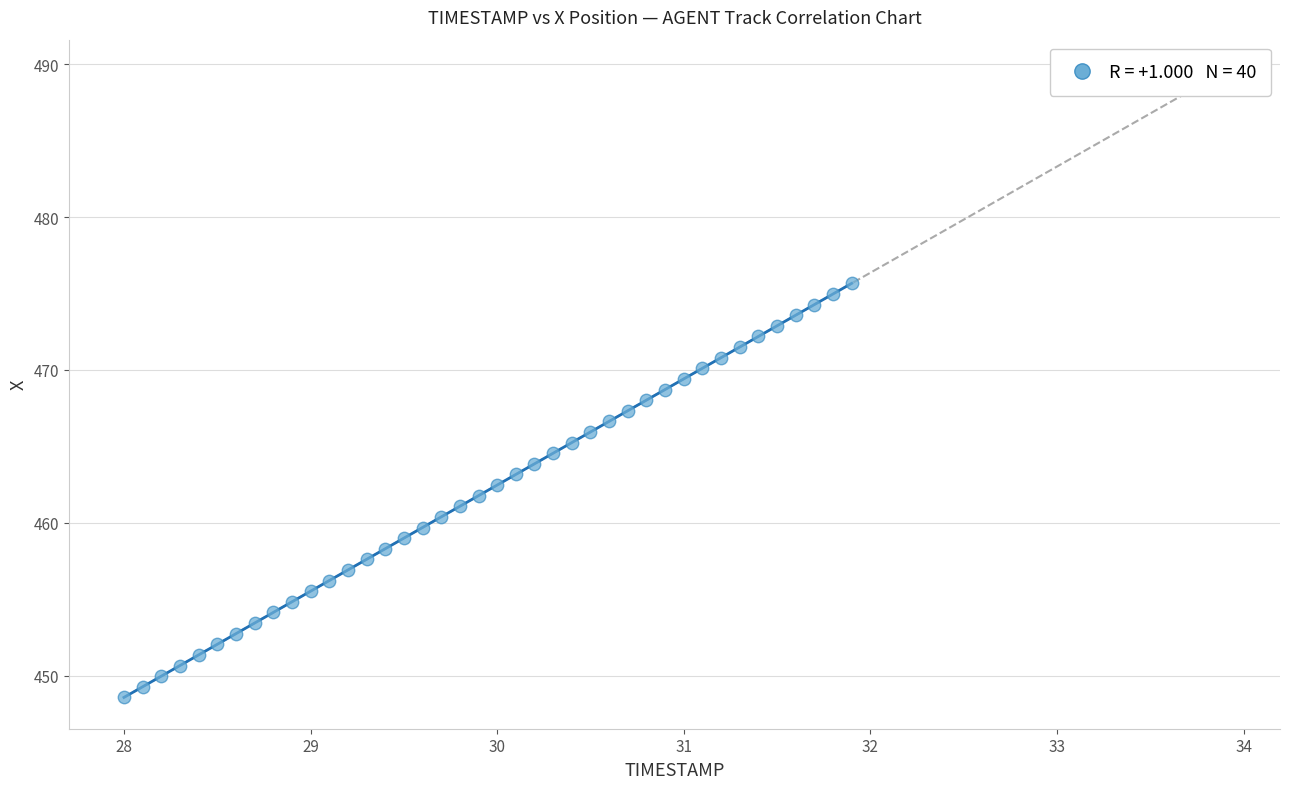

What is the range of X values (max minus min)?

3.9